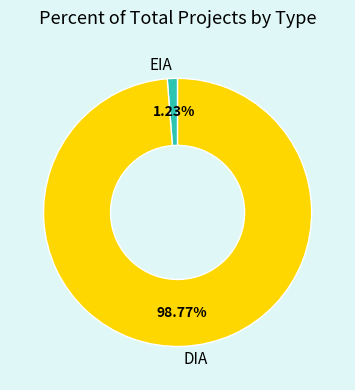

How many slices are in this pie chart?

2